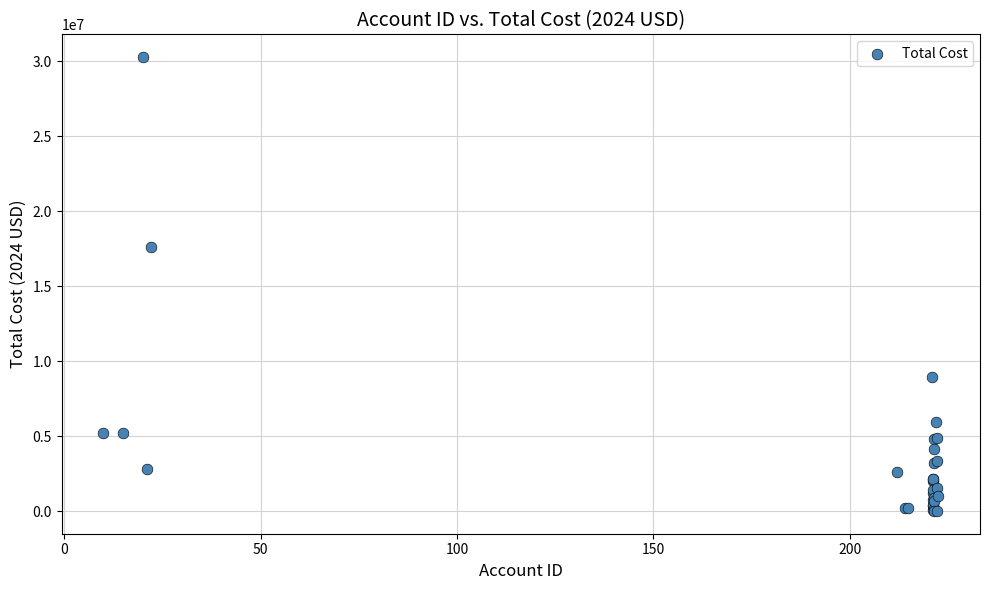

What Y value in the scatter plot is closest to 15147857?

17586712.6